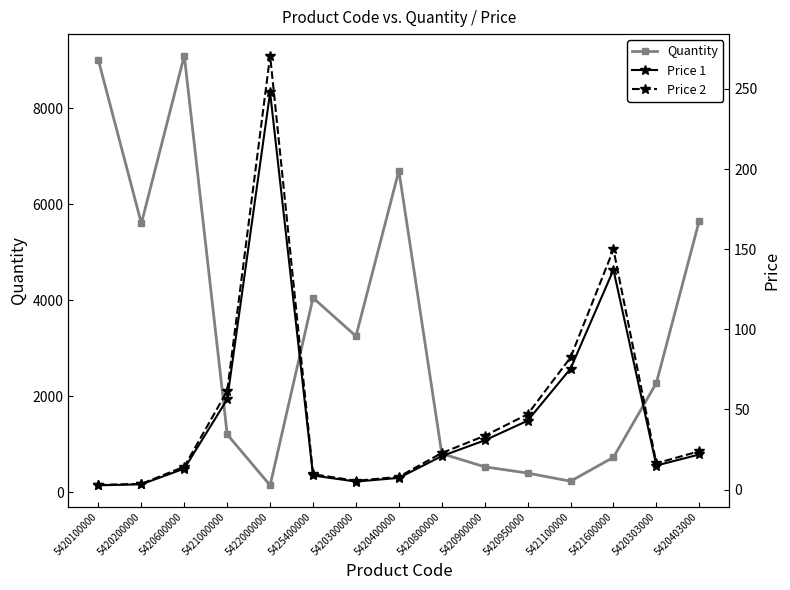

Is it true that Price 2 equals 36.2 at 5421000000?

False